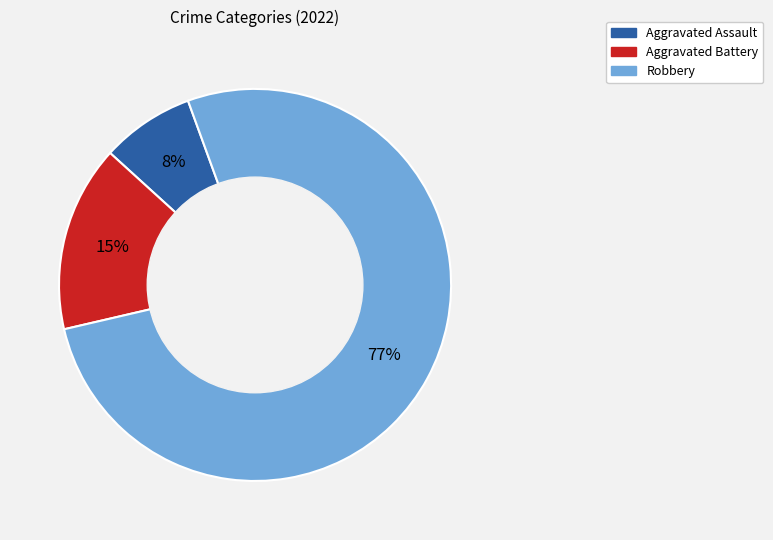

Is there any slice that represents more than half of the pie?

Yes